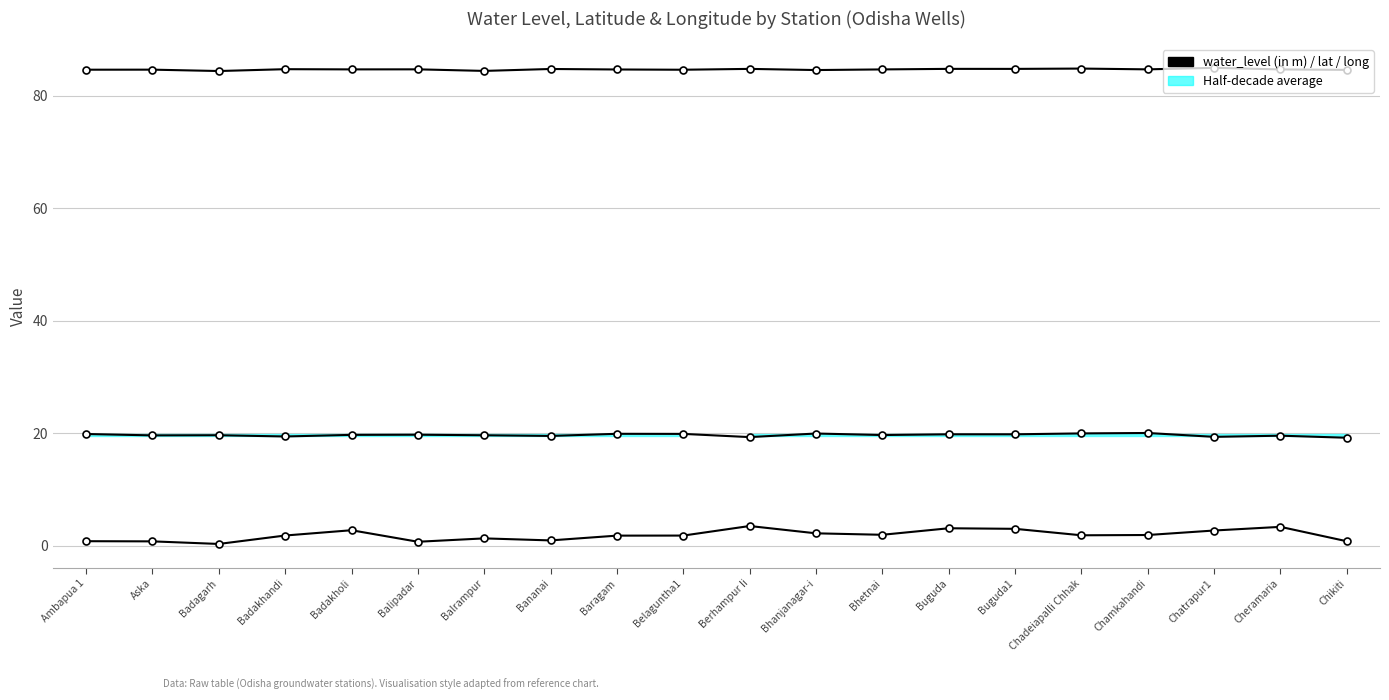

List the labels in order of long value, smallest first.

Badagarh, Balrampur, Bhanjanagar-i, Chikiti, Belaguntha1, Ambapua 1, Aska, Baragam, Cheramaria, Bhetnai, Badakholi, Chamkahandi, Balipadar, Badakhandi, Bananai, Buguda1, Berhampur Ii, Buguda, Chadeiapalli Chhak, Chatrapur1